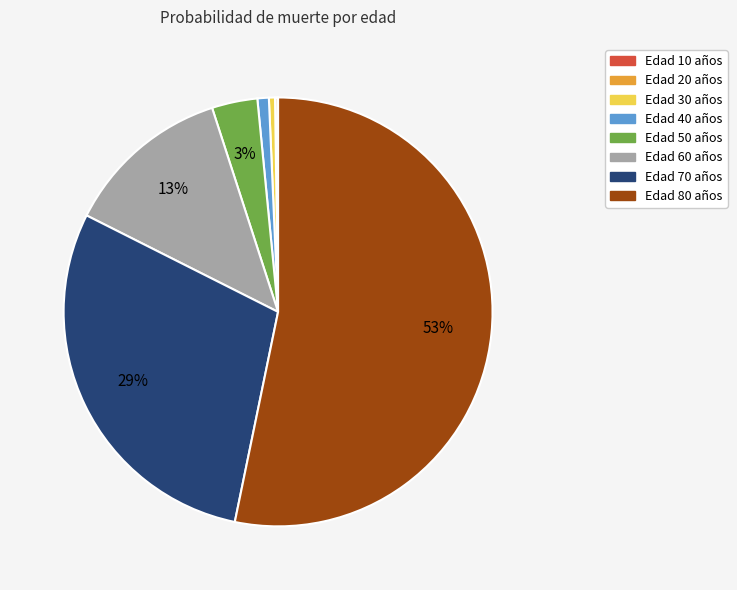

Is there any slice that represents more than half of the pie?

Yes